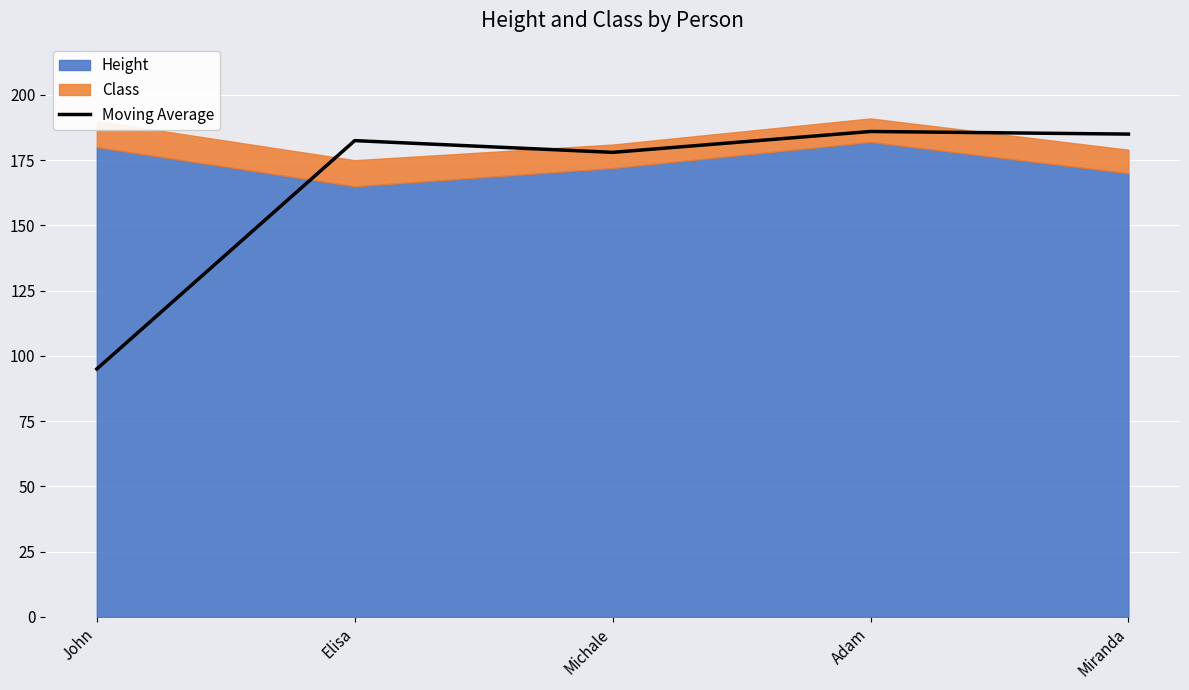

List the labels in order of value, largest first.

Adam, Miranda, Elisa, Michale, John